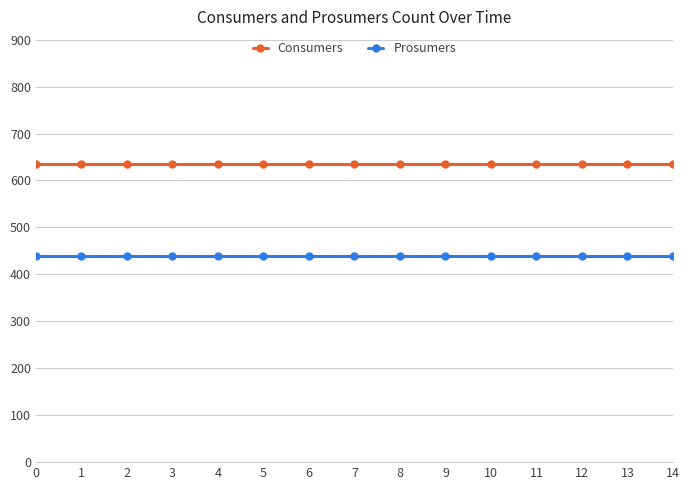

What is the value of the Consumers point at the 13th from the left?

635